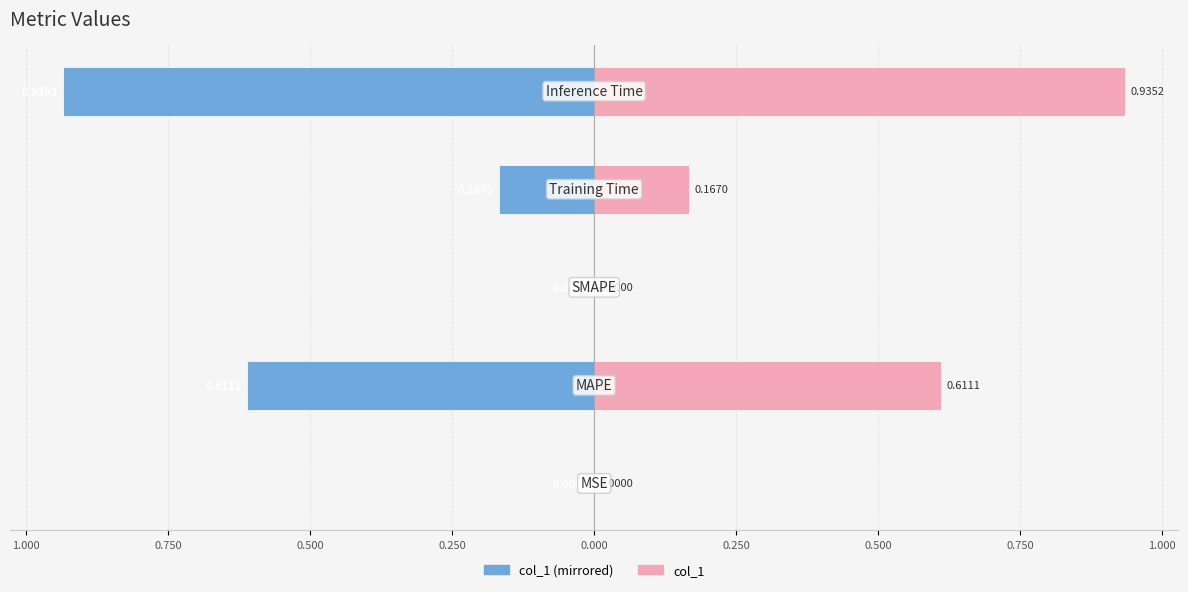

Rank the series by their average value, from lowest to highest.

col_1 (left), col_1 (right)